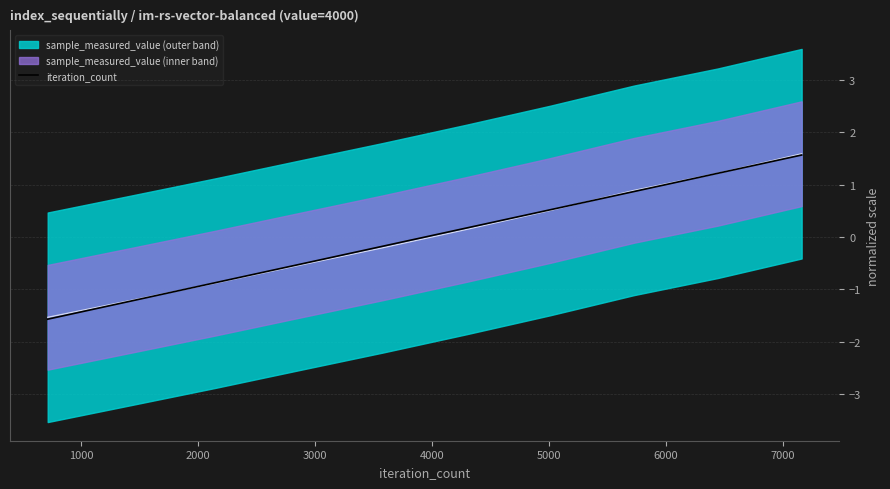

Between 3000 and 5000, which is larger?

5000